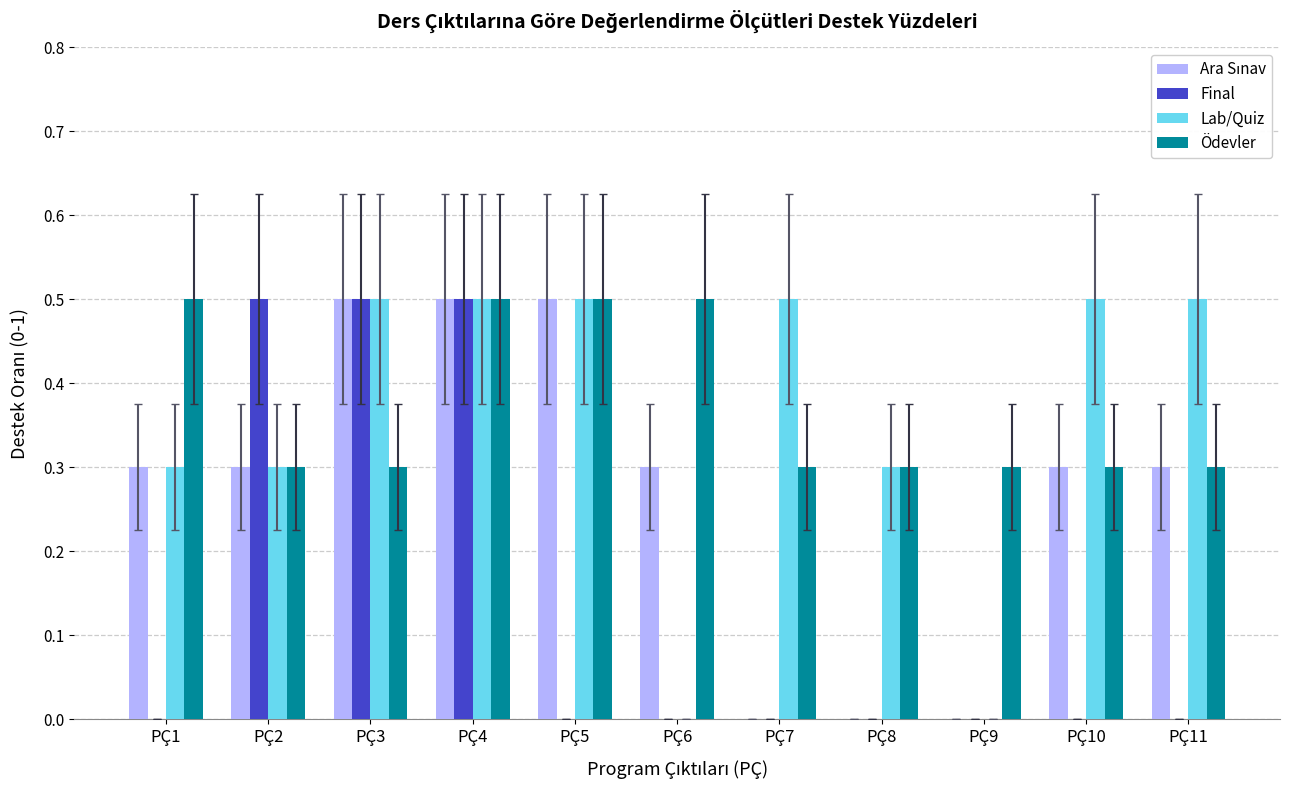

What is the maximum value shown in the chart?

0.5